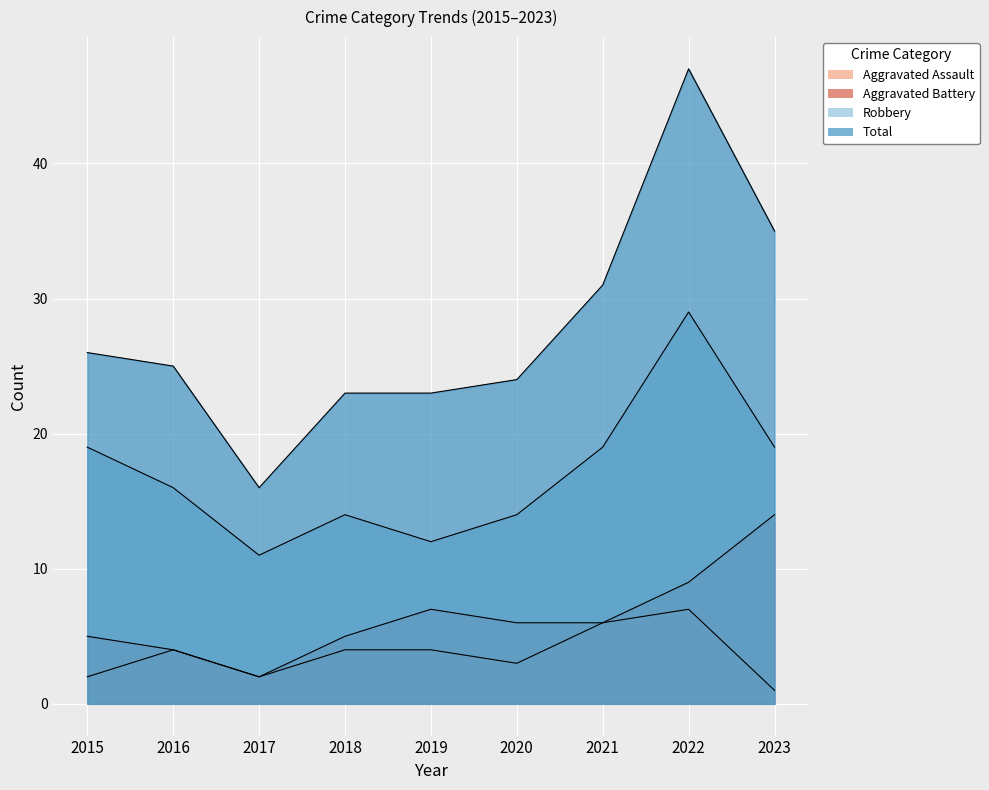

The Aggravated Battery series shows 6 at 2020. True or false?

True